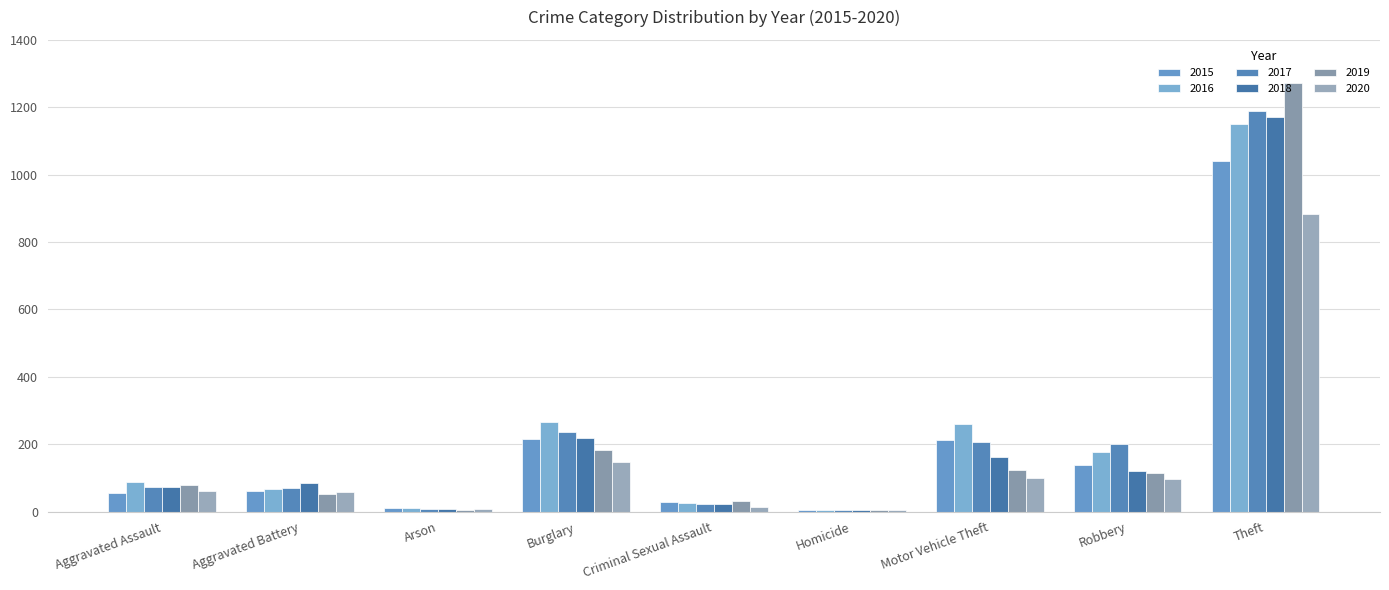

Reading left to right, extract all data points from this chart.

2015: Aggravated Assault=56	Aggravated Battery=60	Arson=10	Burglary=216	Criminal Sexual Assault=29	Homicide=5	Motor Vehicle Theft=212	Robbery=139	Theft=1041
2016: Aggravated Assault=88	Aggravated Battery=66	Arson=12	Burglary=266	Criminal Sexual Assault=25	Homicide=4	Motor Vehicle Theft=259	Robbery=178	Theft=1151
2017: Aggravated Assault=72	Aggravated Battery=71	Arson=7	Burglary=237	Criminal Sexual Assault=22	Homicide=4	Motor Vehicle Theft=208	Robbery=202	Theft=1188
2018: Aggravated Assault=72	Aggravated Battery=86	Arson=7	Burglary=218	Criminal Sexual Assault=24	Homicide=4	Motor Vehicle Theft=163	Robbery=121	Theft=1170
2019: Aggravated Assault=80	Aggravated Battery=53	Arson=5	Burglary=182	Criminal Sexual Assault=31	Homicide=4	Motor Vehicle Theft=123	Robbery=116	Theft=1272
2020: Aggravated Assault=62	Aggravated Battery=57	Arson=7	Burglary=148	Criminal Sexual Assault=15	Homicide=5	Motor Vehicle Theft=99	Robbery=97	Theft=884